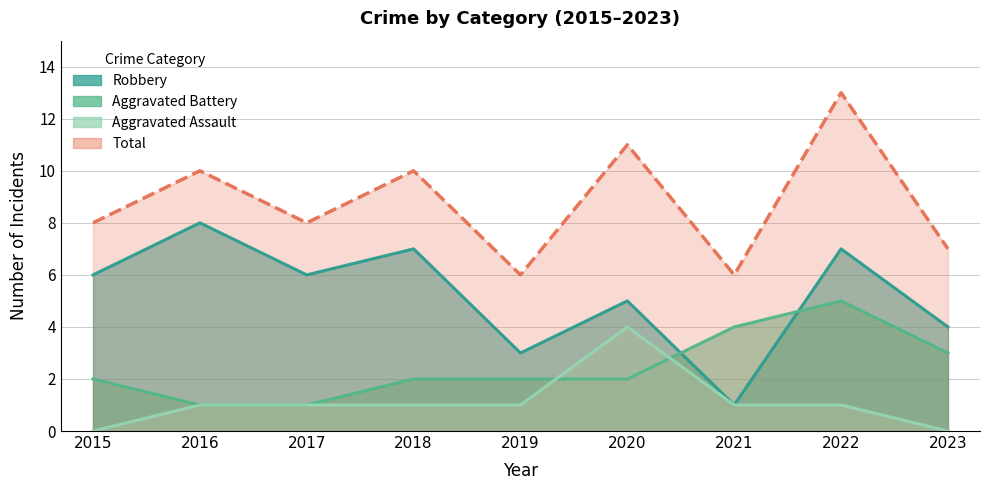

Is it true that Total equals 10 at 2016?

True